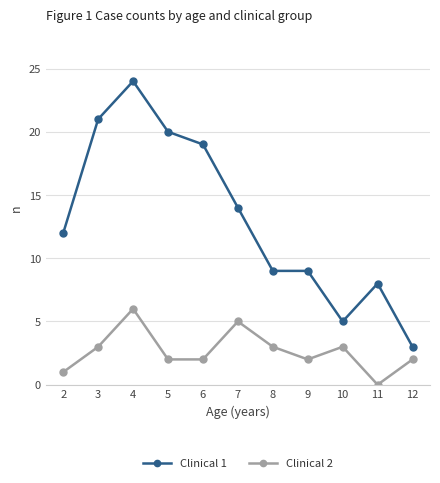

What is the spread (max minus min) of values at 4?

18